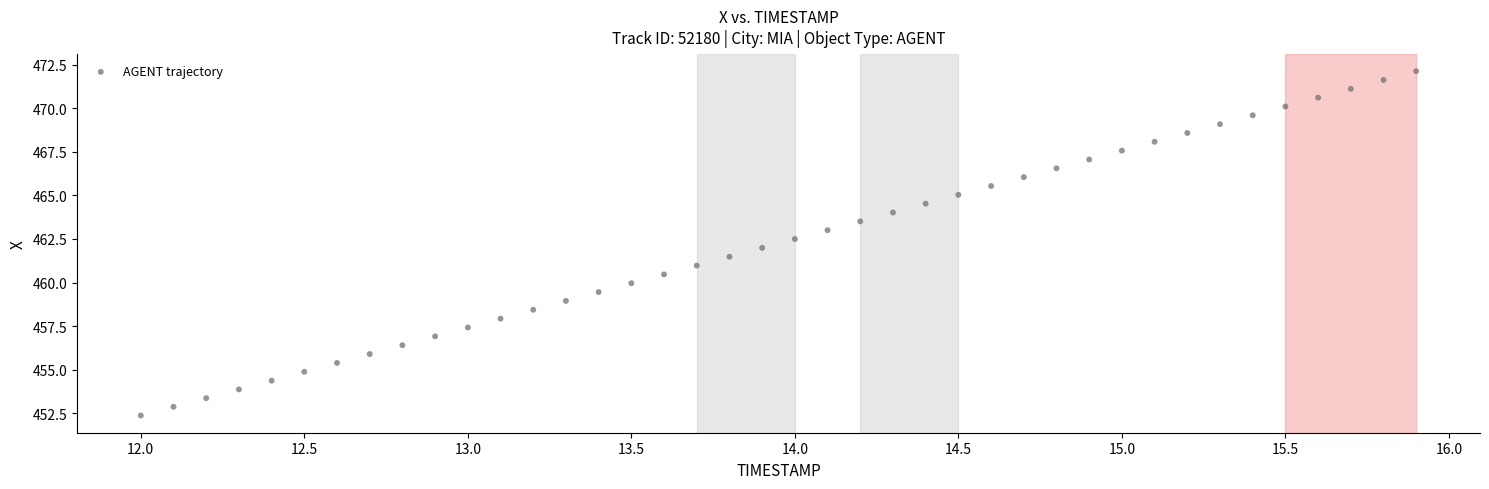

What is the range of Y values (max minus min)?

19.8